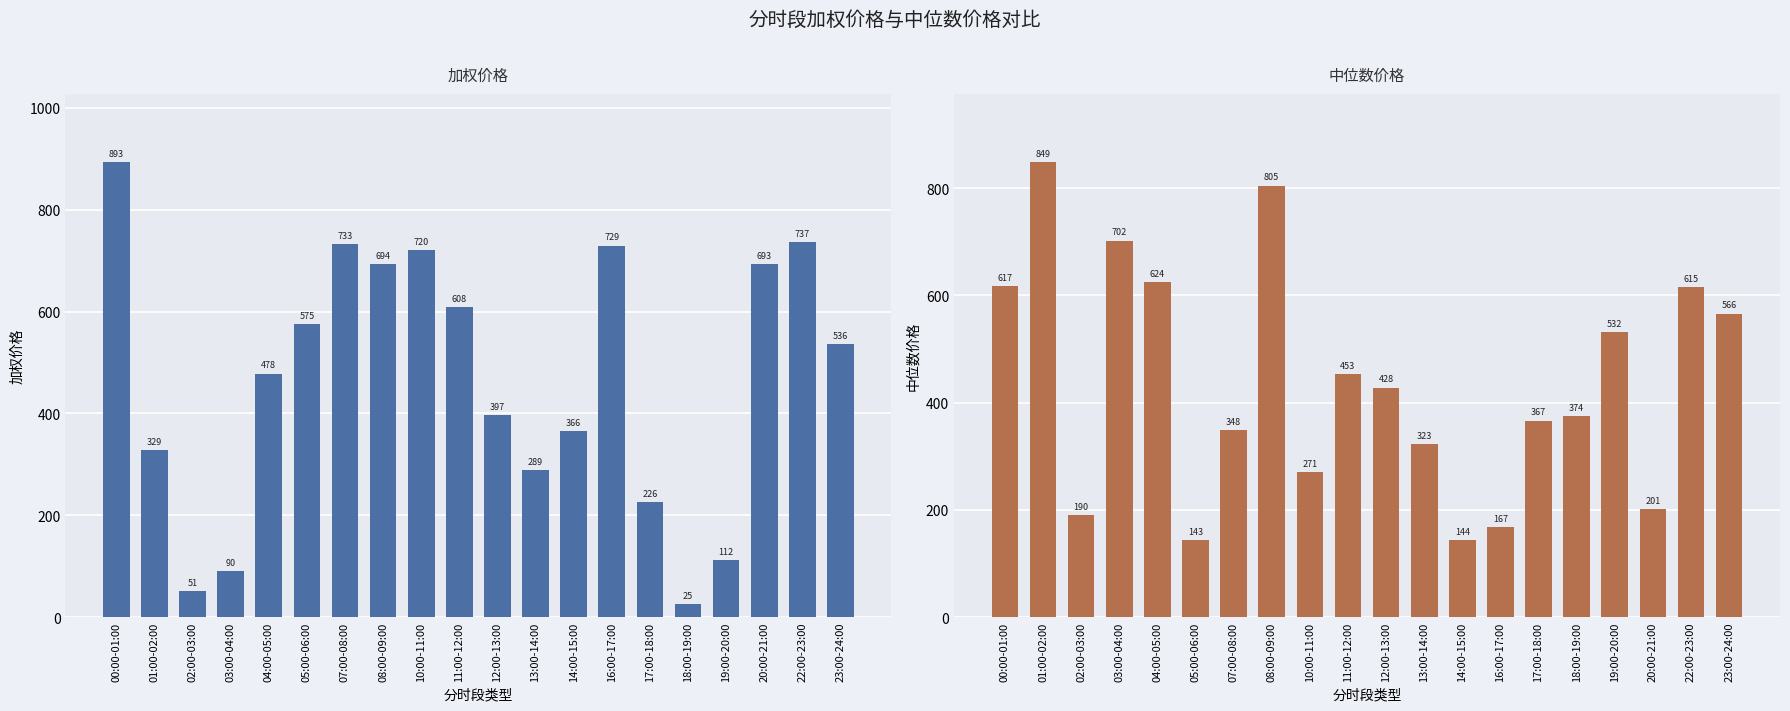

Does the chart contain any negative values?

No